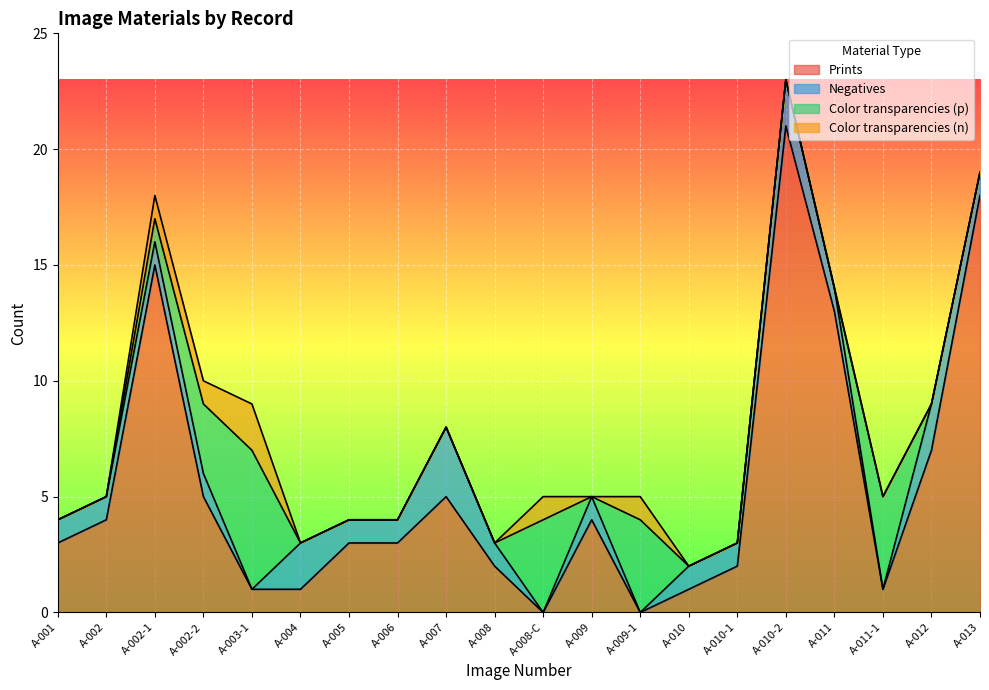

True or false: Color transparencies (p) and Prints cross at least once.

True